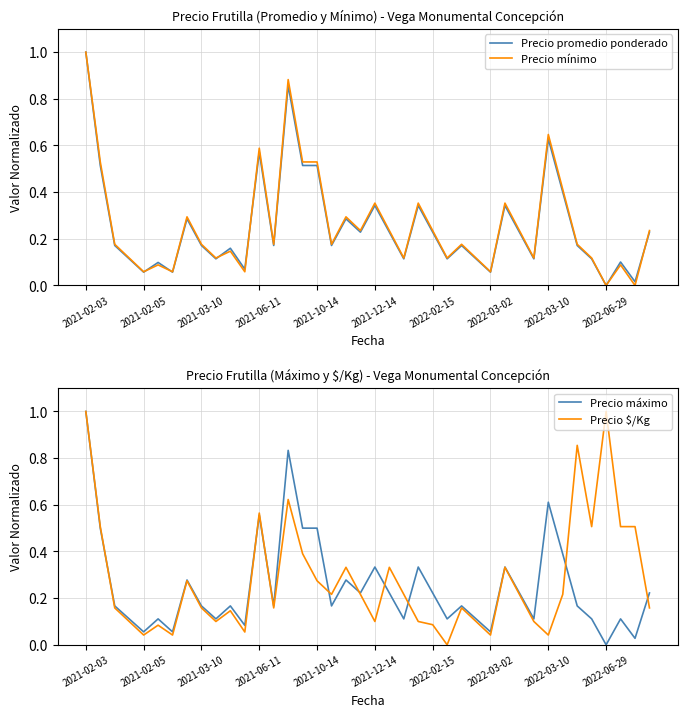

Reading right to left, list all the values displayed in this chart.

Precio promedio ponderado: 0.2	0.0	0.1	0.0	0.1	0.2	0.4	0.6	0.1	0.2	0.3	0.1	0.1	0.2	0.1	0.2	0.3	0.1	0.2	0.3	0.2	0.3	0.2	0.5	0.5	0.9	0.2	0.6	0.1	0.2	0.1	0.2	0.3	0.1	0.1	0.1	0.1	0.2	0.5	1.0
Precio mínimo: 0.2	0.0	0.1	0.0	0.1	0.2	0.4	0.6	0.1	0.2	0.4	0.1	0.1	0.2	0.1	0.2	0.4	0.1	0.2	0.4	0.2	0.3	0.2	0.5	0.5	0.9	0.2	0.6	0.1	0.1	0.1	0.2	0.3	0.1	0.1	0.1	0.1	0.2	0.5	1.0
Precio máximo: 0.2	0.0	0.1	0.0	0.1	0.2	0.4	0.6	0.1	0.2	0.3	0.1	0.1	0.2	0.1	0.2	0.3	0.1	0.2	0.3	0.2	0.3	0.2	0.5	0.5	0.8	0.2	0.6	0.1	0.2	0.1	0.2	0.3	0.1	0.1	0.1	0.1	0.2	0.5	1.0
Precio $/Kg: 0.2	0.5	0.5	1.0	0.5	0.9	0.2	0.0	0.1	0.2	0.3	0.0	0.1	0.2	0.0	0.1	0.1	0.2	0.3	0.1	0.2	0.3	0.2	0.3	0.4	0.6	0.2	0.6	0.1	0.1	0.1	0.2	0.3	0.0	0.1	0.0	0.1	0.2	0.5	1.0